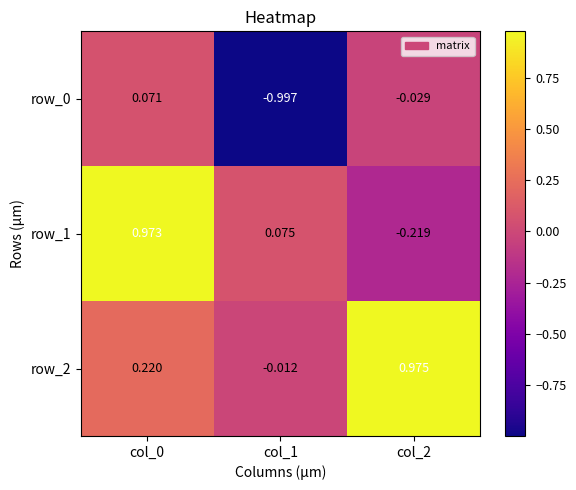

The row_0 series shows -1.0 at col_1. True or false?

True